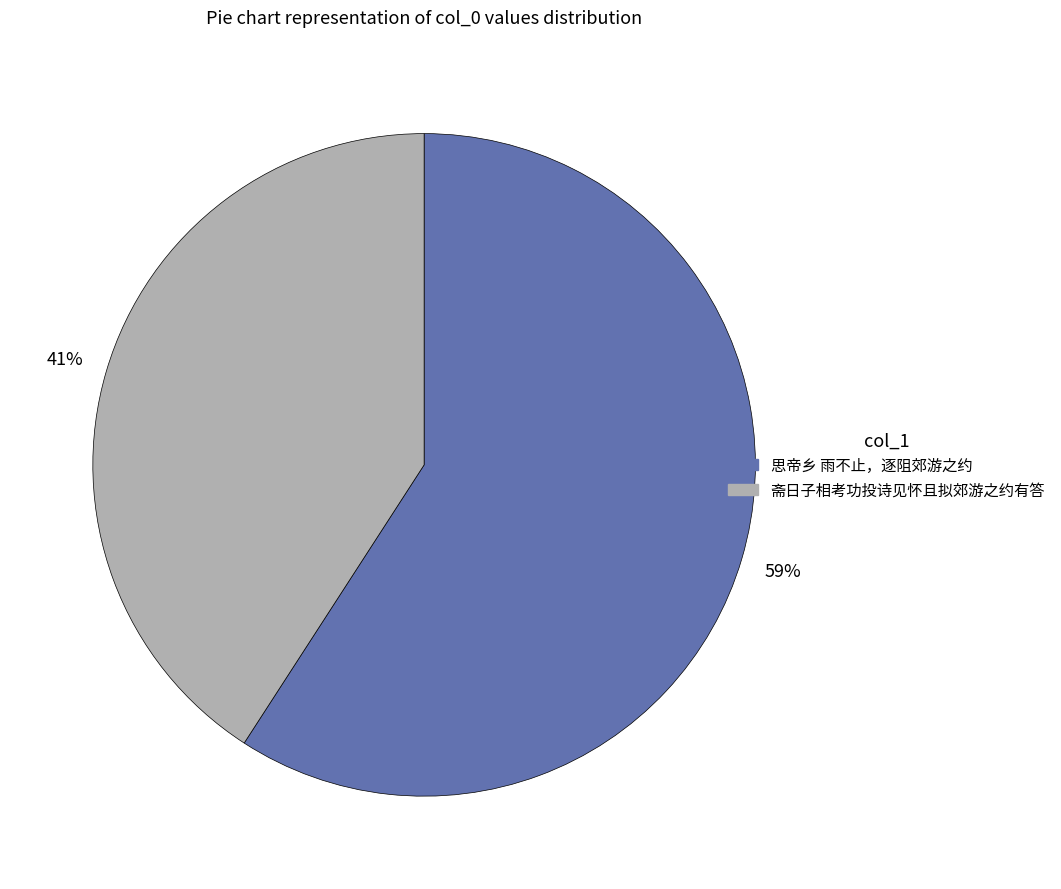

Is 思帝乡 雨不止，逐阻郊游之约 the majority of the pie?

Yes